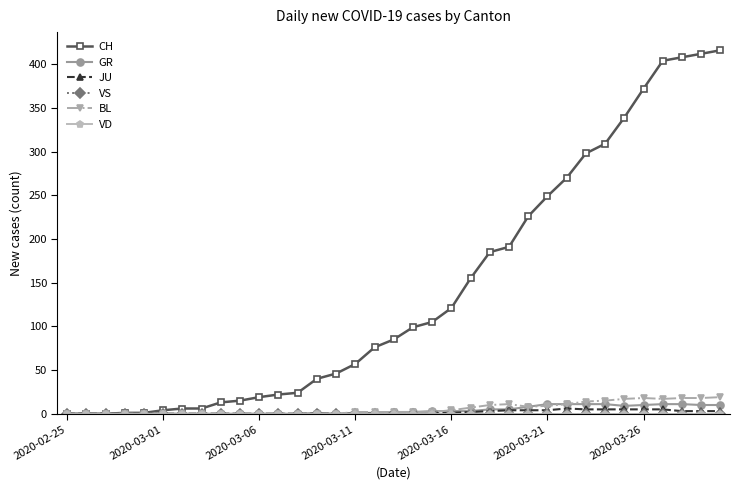

Does the chart have visible grid lines?

No